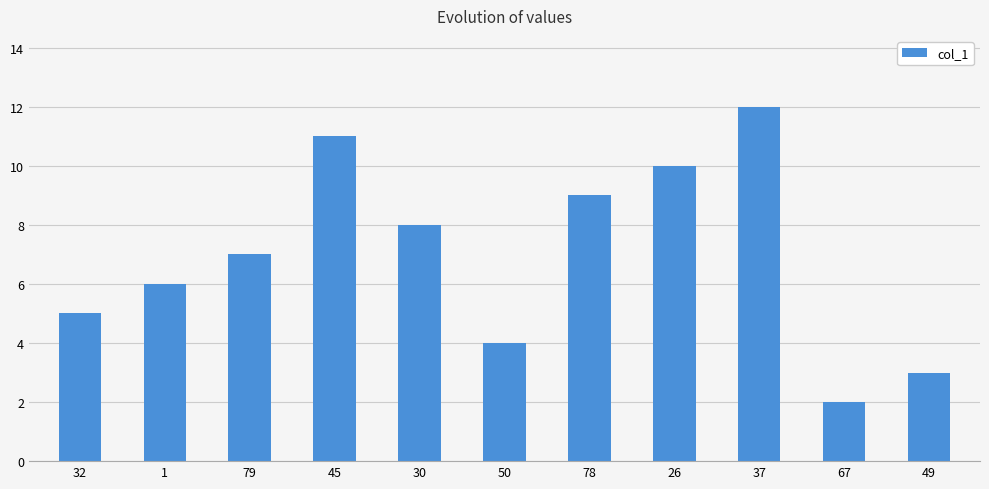

The value at 50 is 4. True or false?

True